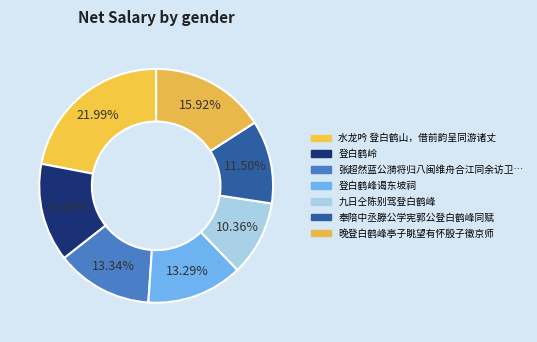

Rank the categories by value from highest to lowest.

水龙吟 登白鹤山，借前韵呈同游诸丈, 晚登白鹤峰亭子眺望有怀殷子徵京师, 登白鹤岭, 张超然蓝公漪将归八闽维舟合江同余访卫立组广文阻雨留饮斋中霁后登白鹤峰访东坡故居, 登白鹤峰谒东坡祠, 奉陪中丞滕公学宪郭公登白鹤峰同赋, 九日仝陈别驾登白鹤峰